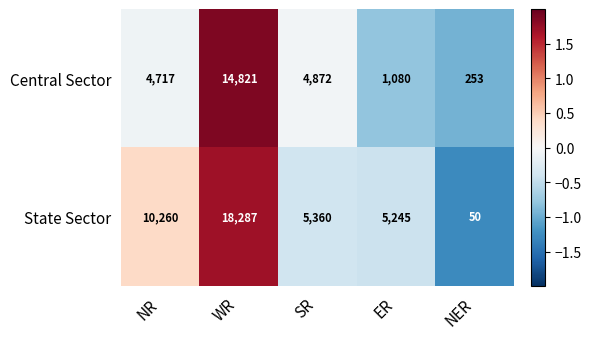

True or false: State Sector has a value of 5245 at ER.

True